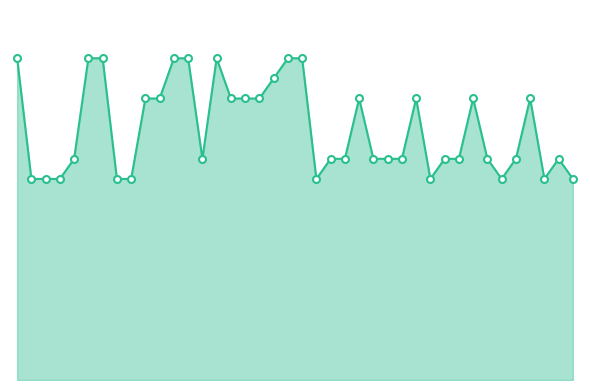

What is the smallest value displayed?

1.0